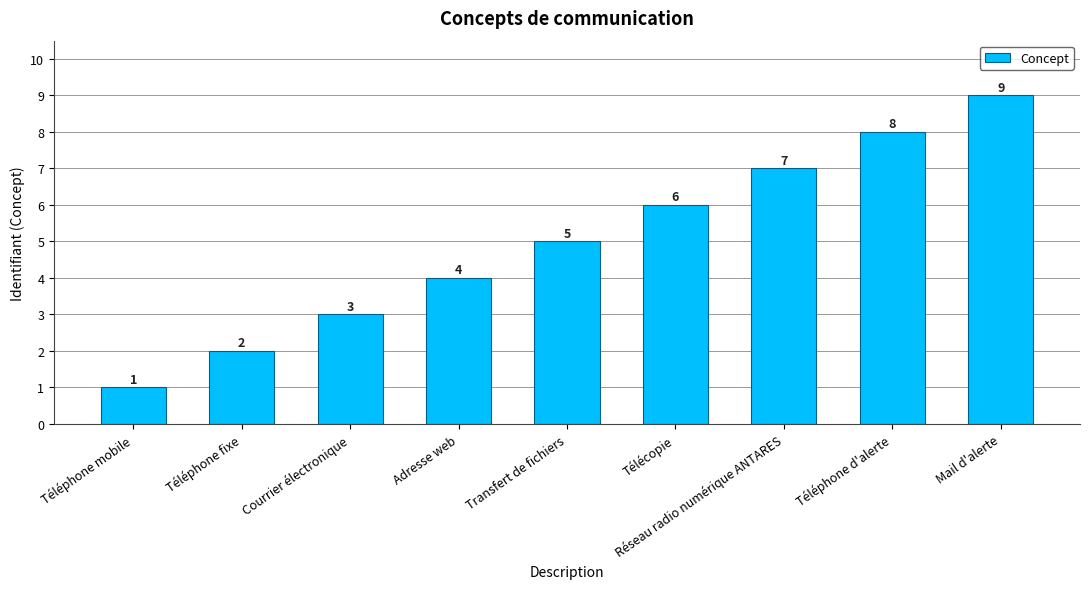

What is the value of the 2nd bar from the left?

2